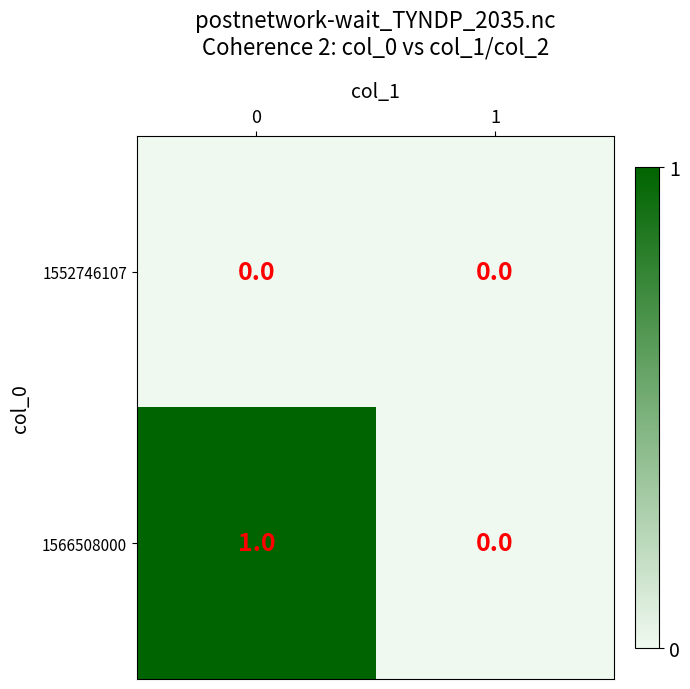

The value of 1552746107 at 1 is 0. True or false?

True